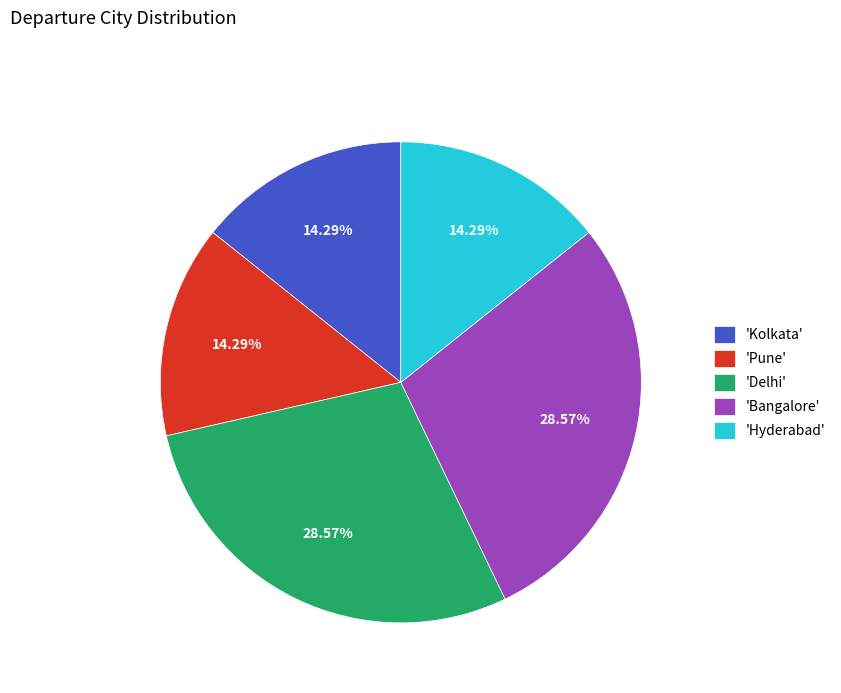

Approximately how many times larger is the value at 'Delhi' compared to 'Bangalore'?

1.0